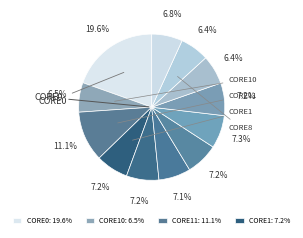

Is there any slice that represents more than half of the pie?

No